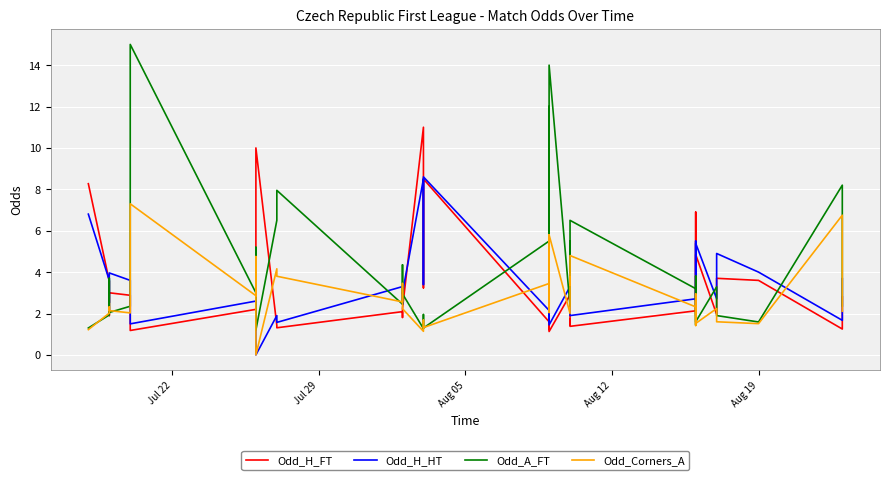

What are all the series names shown in the legend?

Odd_H_FT, Odd_H_HT, Odd_A_FT, Odd_Corners_A